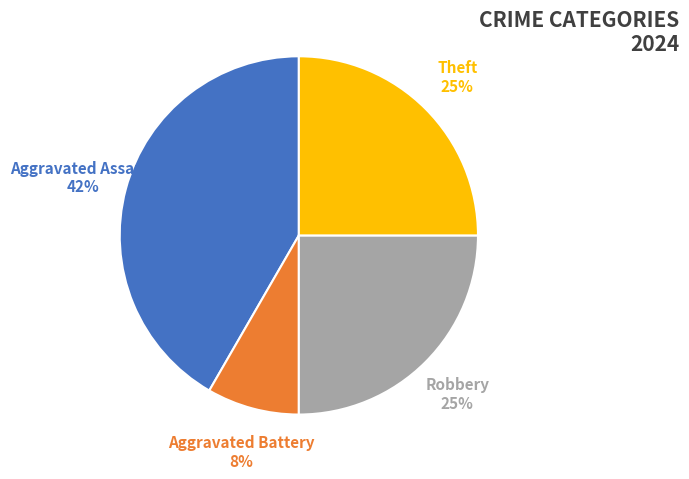

Between Aggravated Assault and Robbery, which is larger?

Aggravated Assault